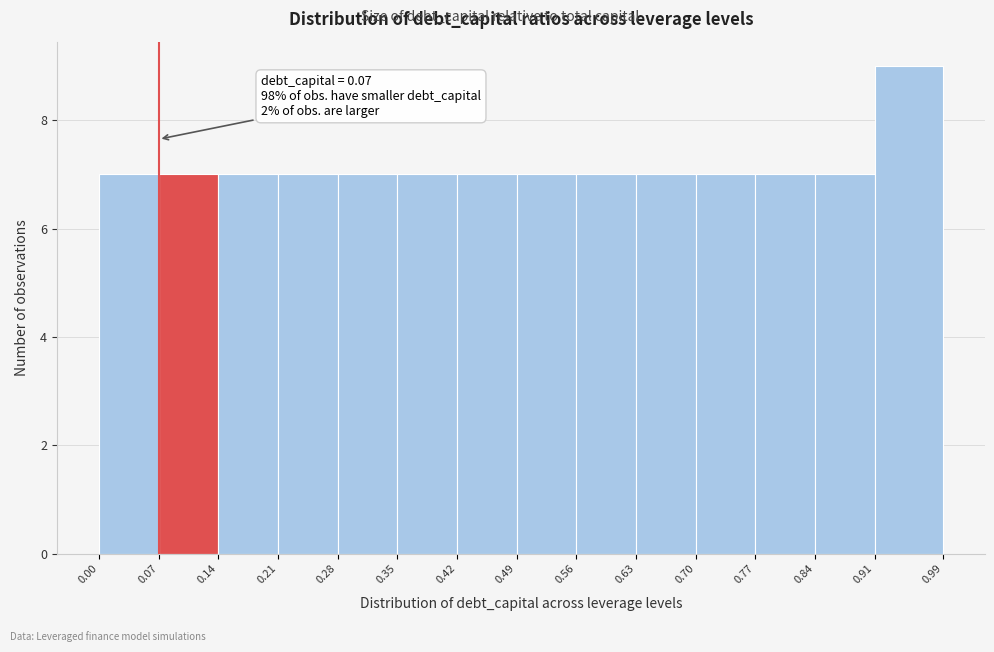

Which range on the x-axis has the tallest bar?

0.91 to 0.99